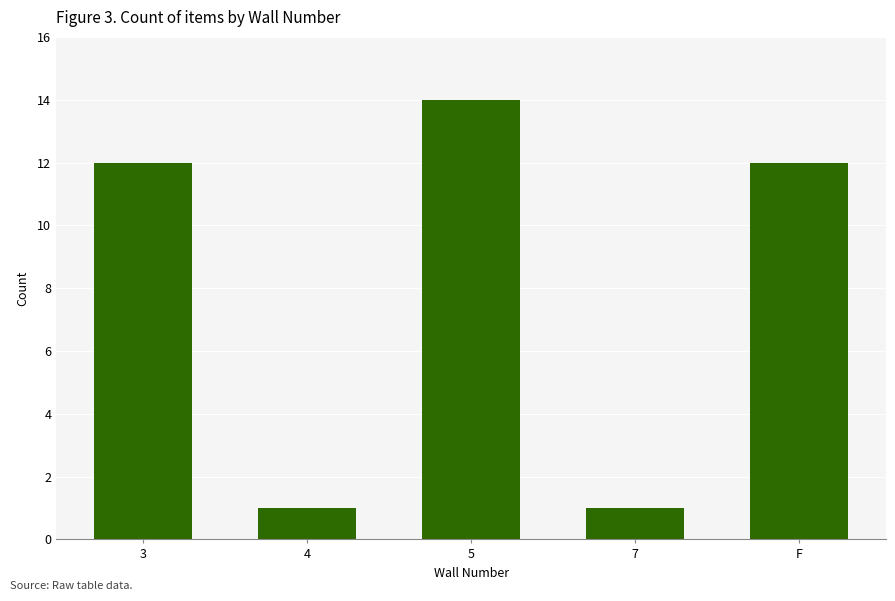

What is the difference between the maximum and minimum values?

13